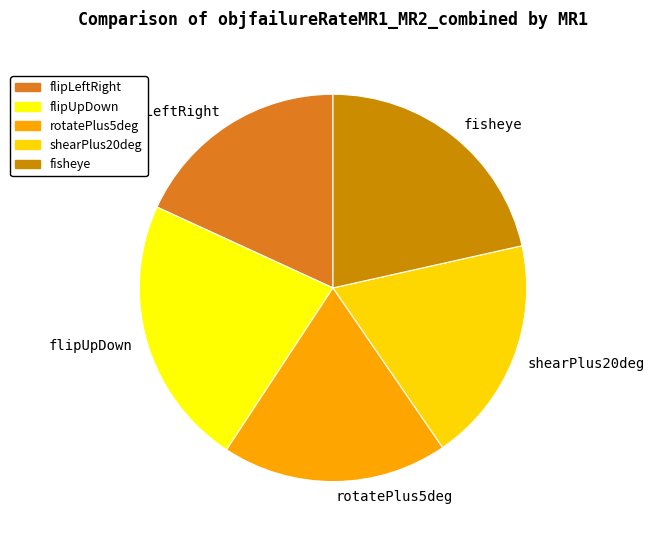

Between flipUpDown and rotatePlus5deg, which is larger?

flipUpDown